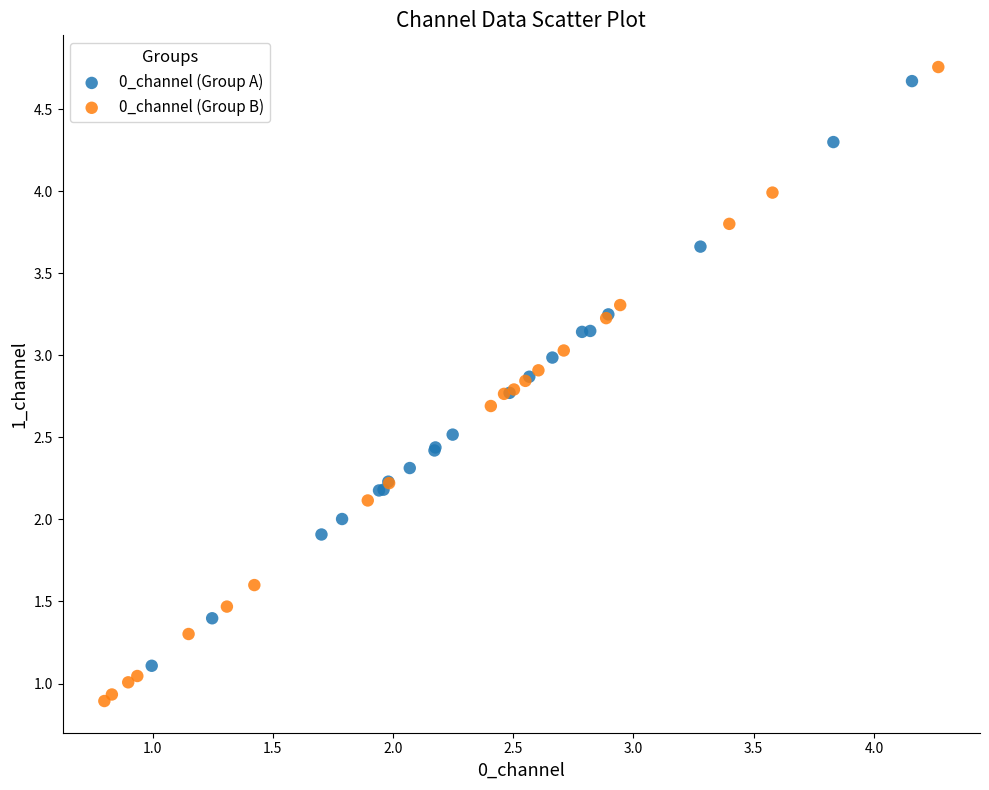

Which series has the widest spread of Y values?

0_channel (Group B)